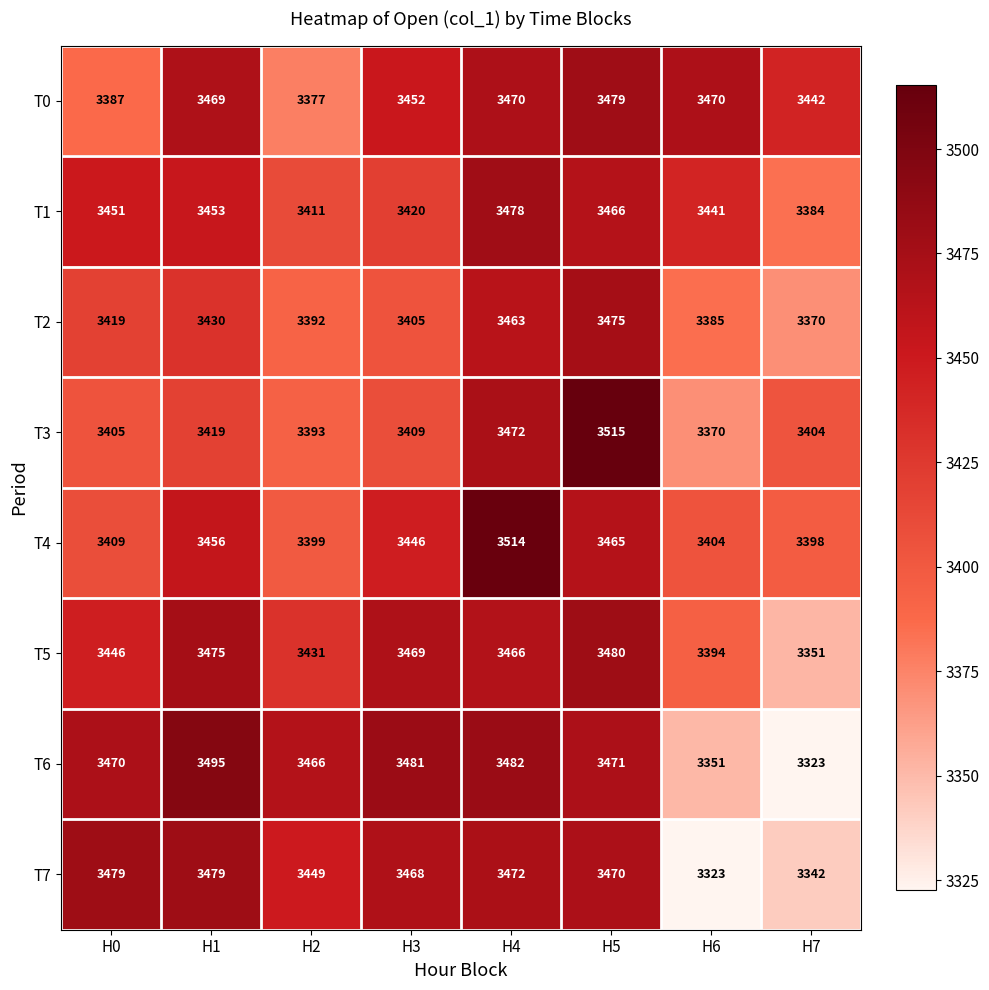

Is it true that T2 equals 1646 at H5?

False